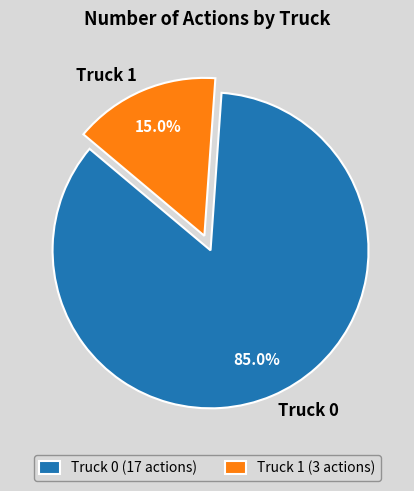

What is the largest slice in the pie chart?

Truck 0